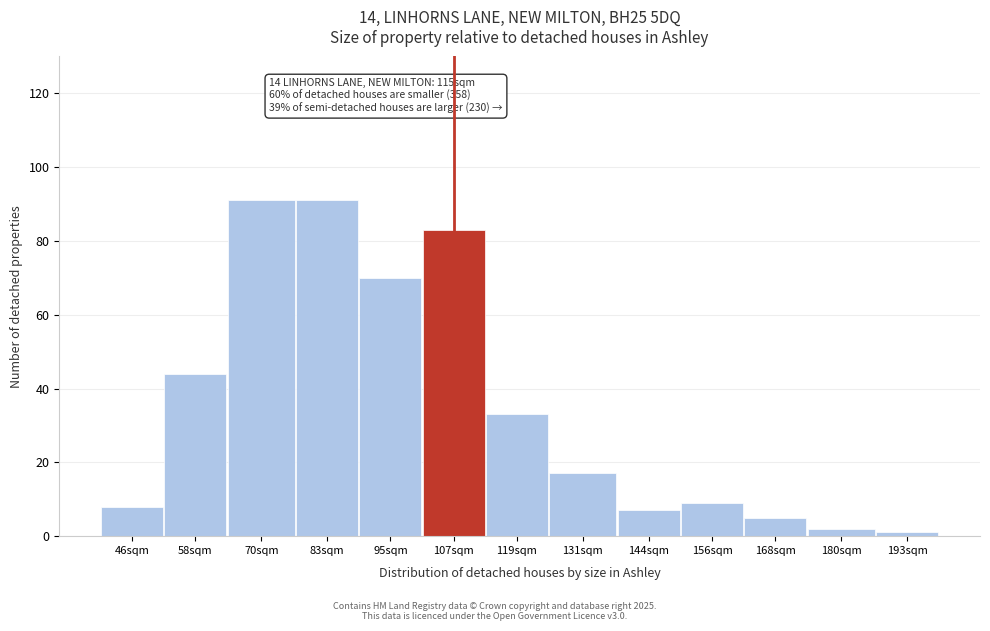

Reading left to right, what are all the values shown in this chart?

46sqm=8	58sqm=44	70sqm=91	83sqm=91	95sqm=70	107sqm=83	119sqm=33	131sqm=17	144sqm=7	156sqm=9	168sqm=5	180sqm=2	193sqm=1